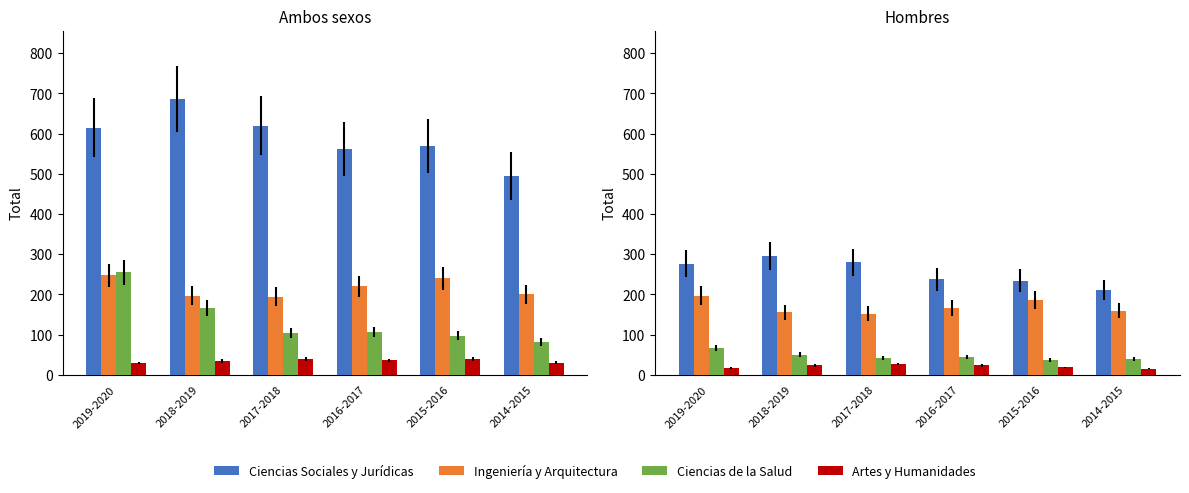

Which series has the largest range (max minus min)?

Ciencias Sociales y Jurídicas